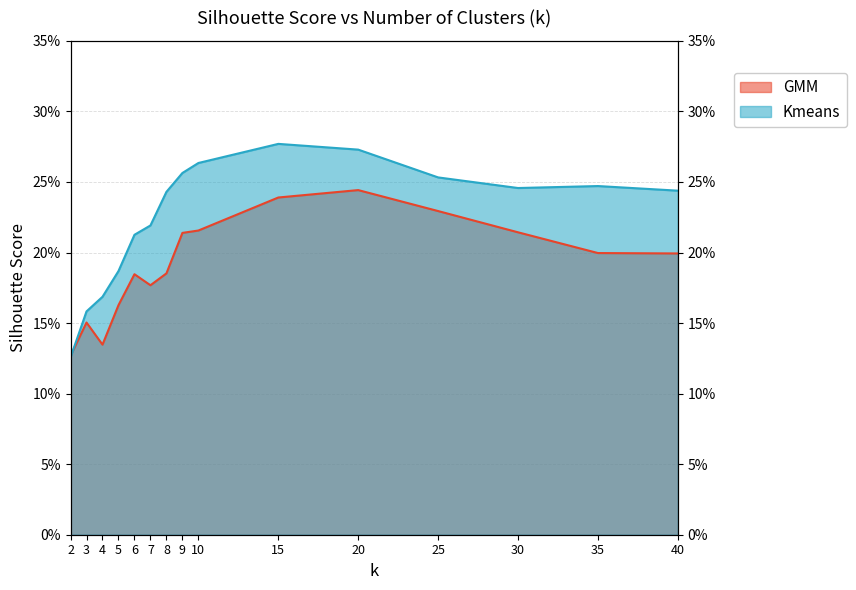

Is it true that Kmeans equals 0.2 at 7?

True